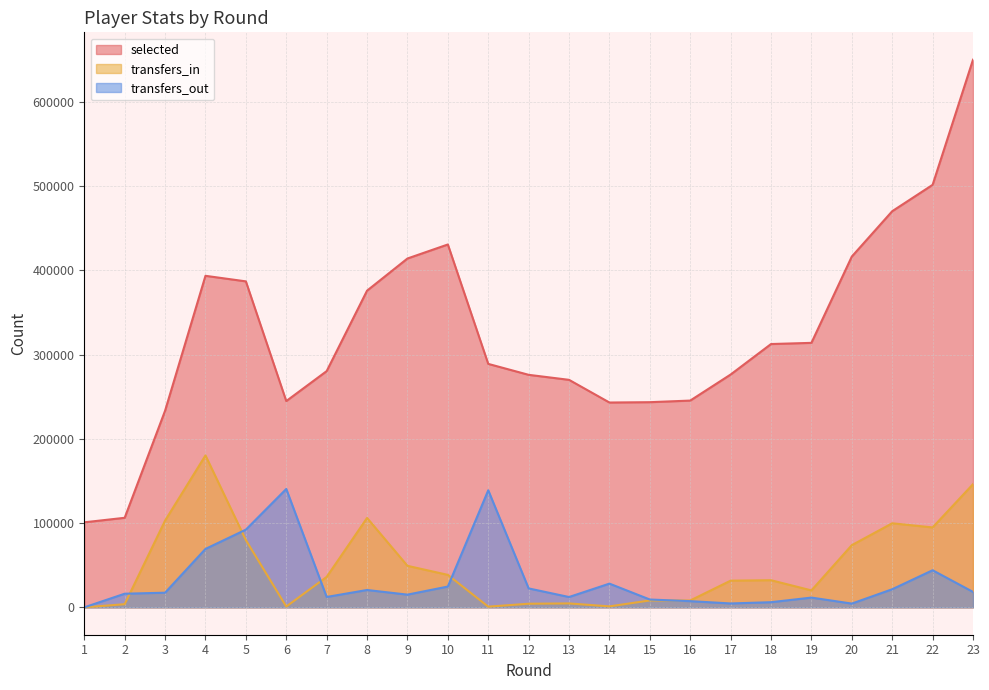

True or false: transfers_in has a value of 65000 at 10.

False